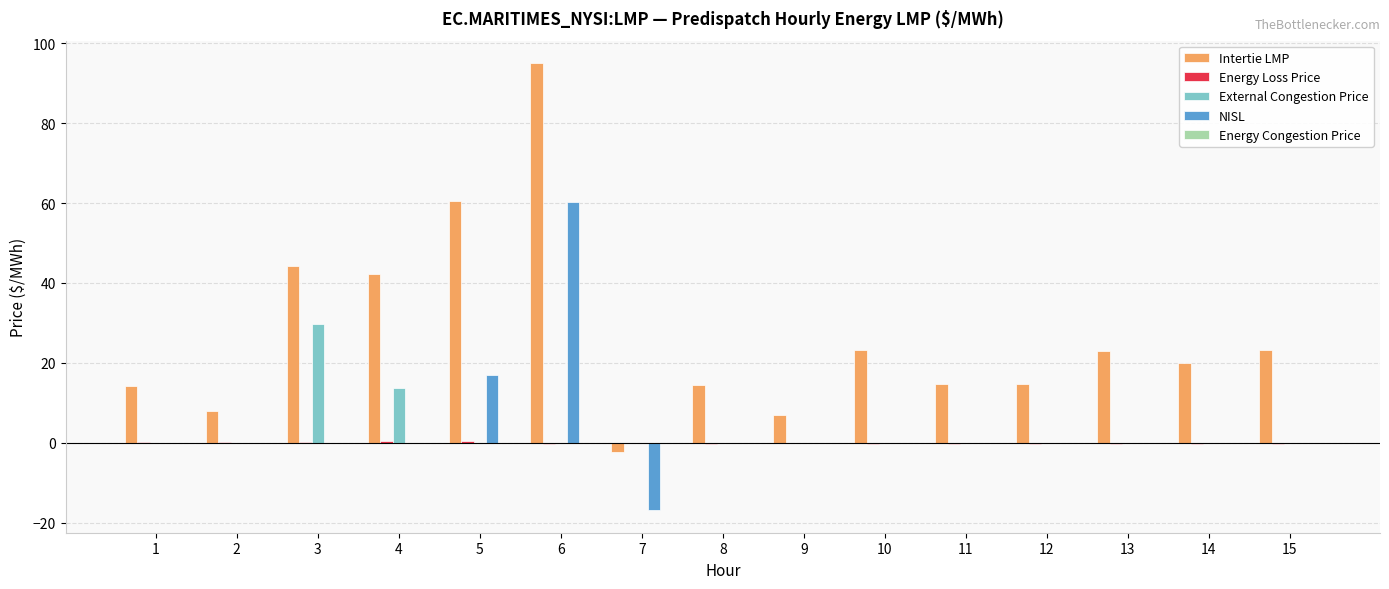

How many groups of bars are there?

15